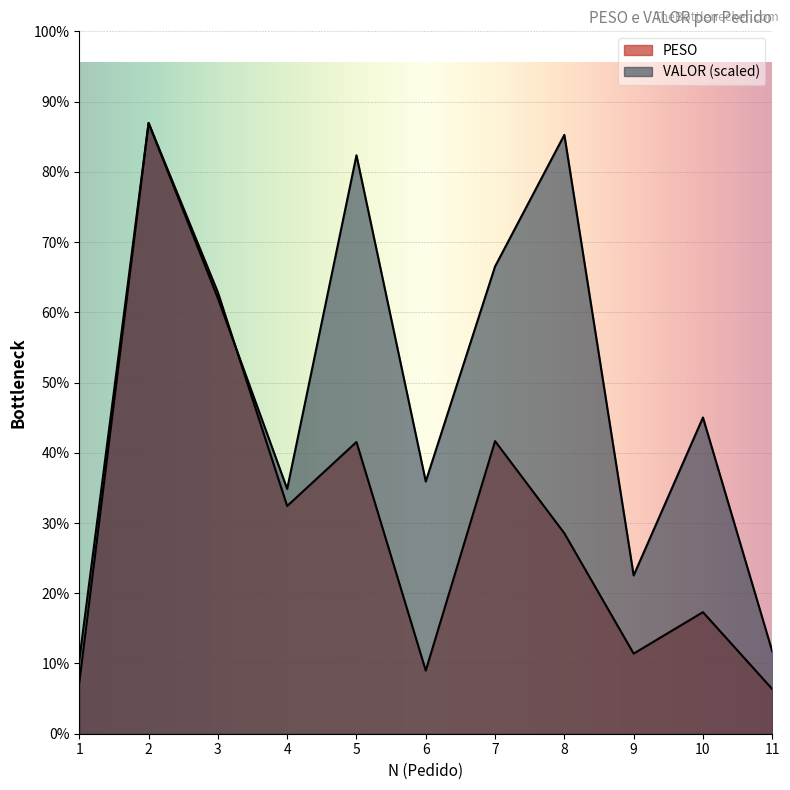

Is it true that VALOR equals 294.1 at 2?

True